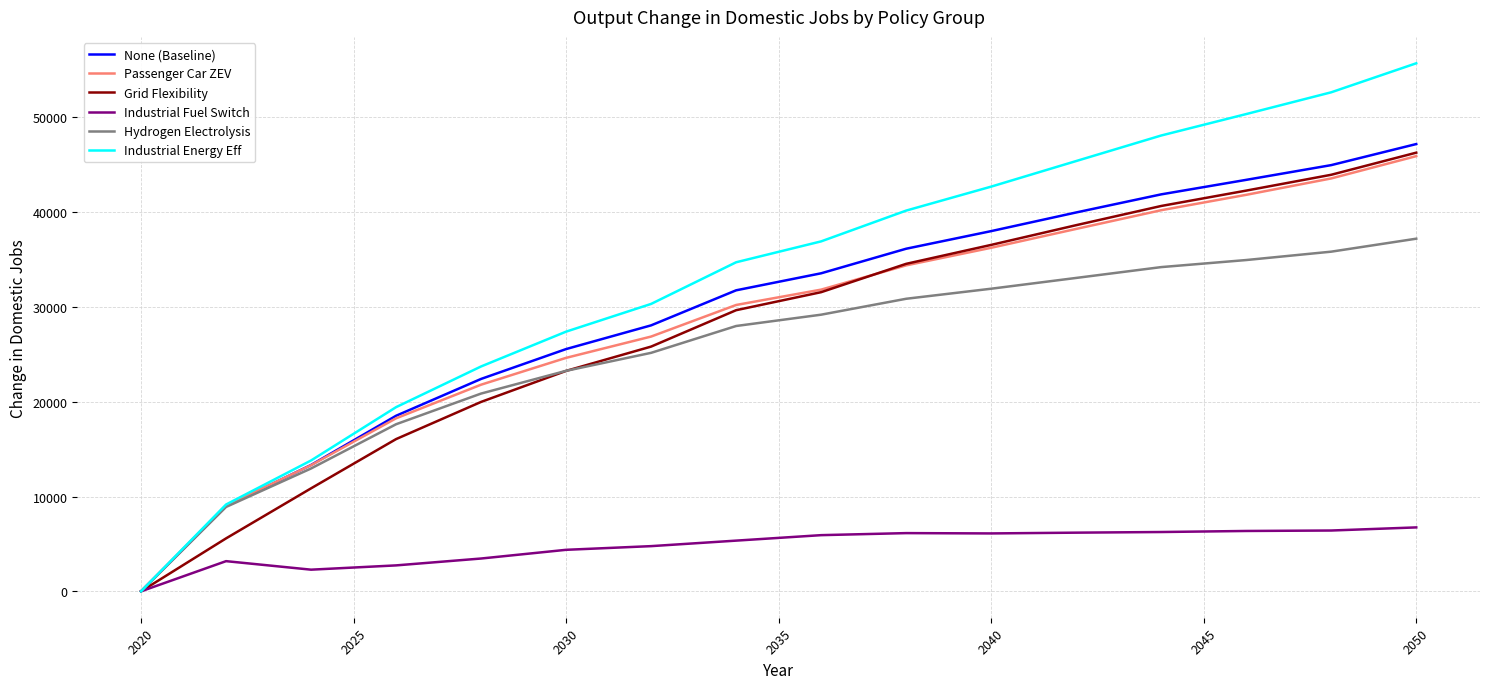

Which series has the widest spread of values?

Industrial Energy Eff